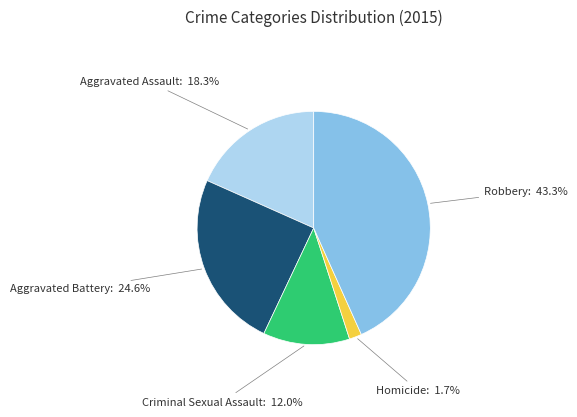

Does any single category account for the majority?

No